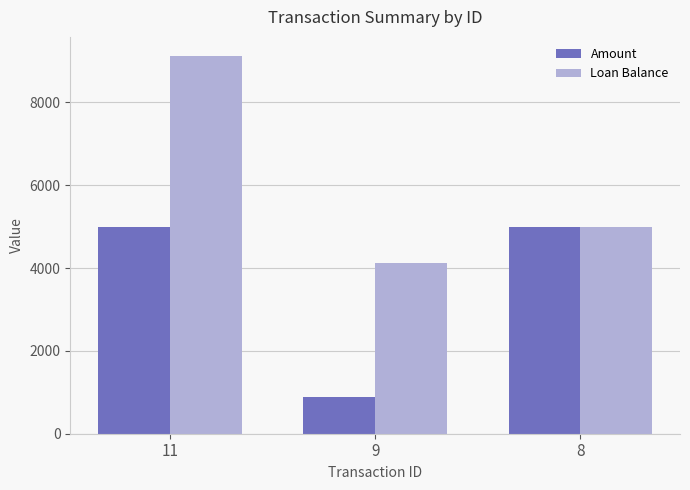

Is it true that Amount equals 474.9 at 9?

False